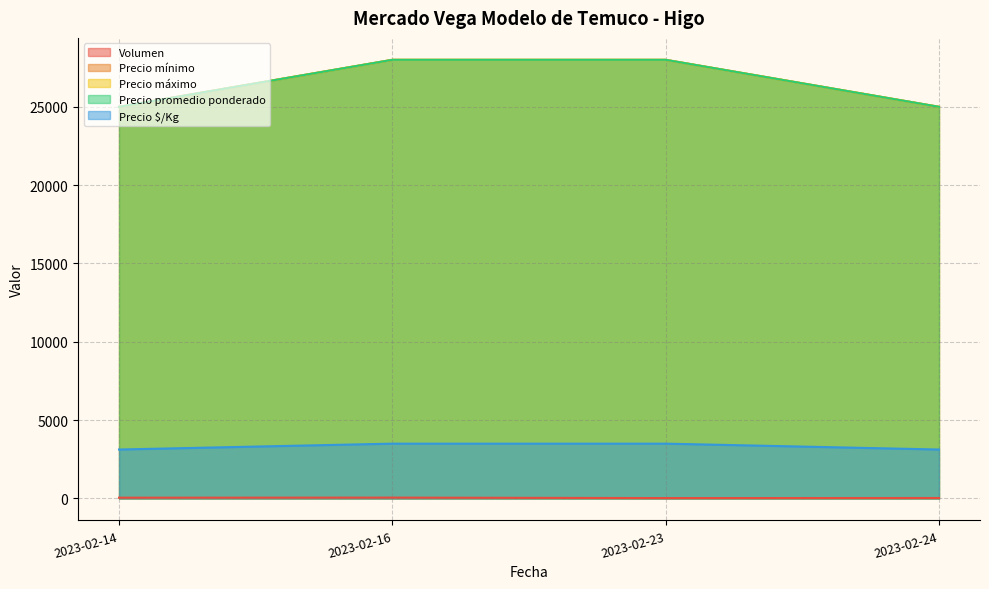

Which label corresponds to the smallest value in the chart?

2023-02-23